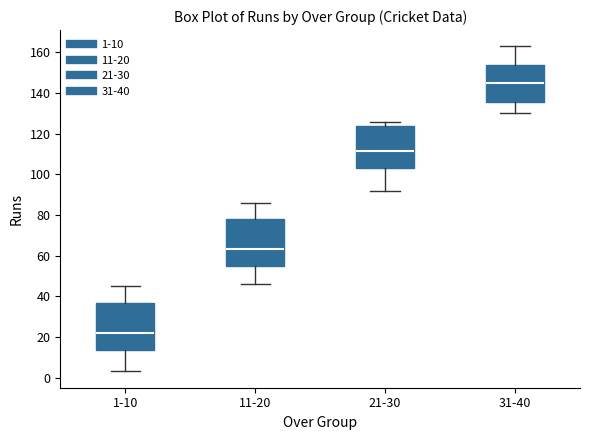

Where does the upper whisker of the box for 1-10 end on the y-axis? The values are not printed on the chart, so give them approximately, as read against the axis.

46